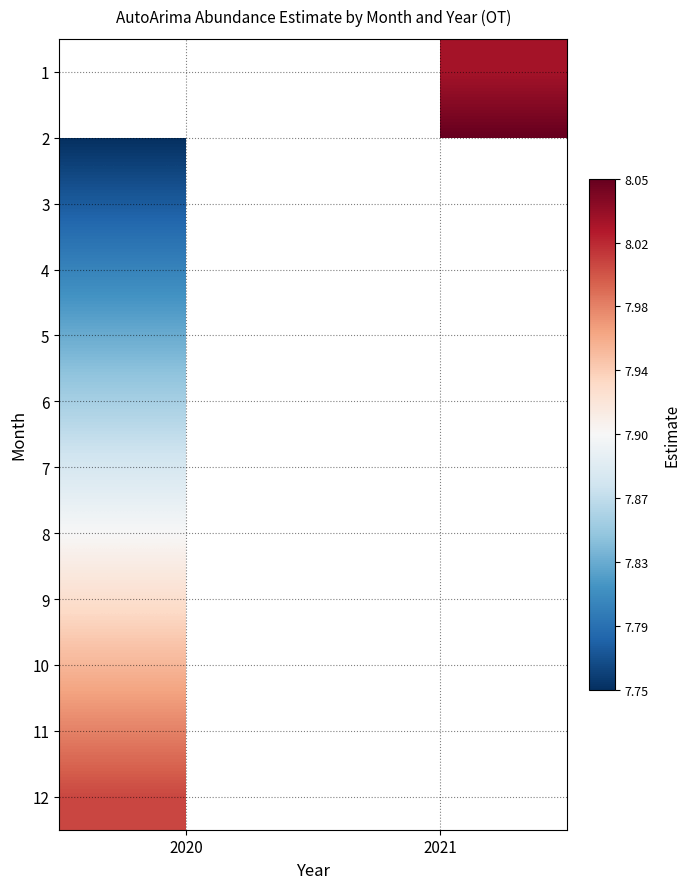

What is the approximate value of 9 at 2020?

7.9